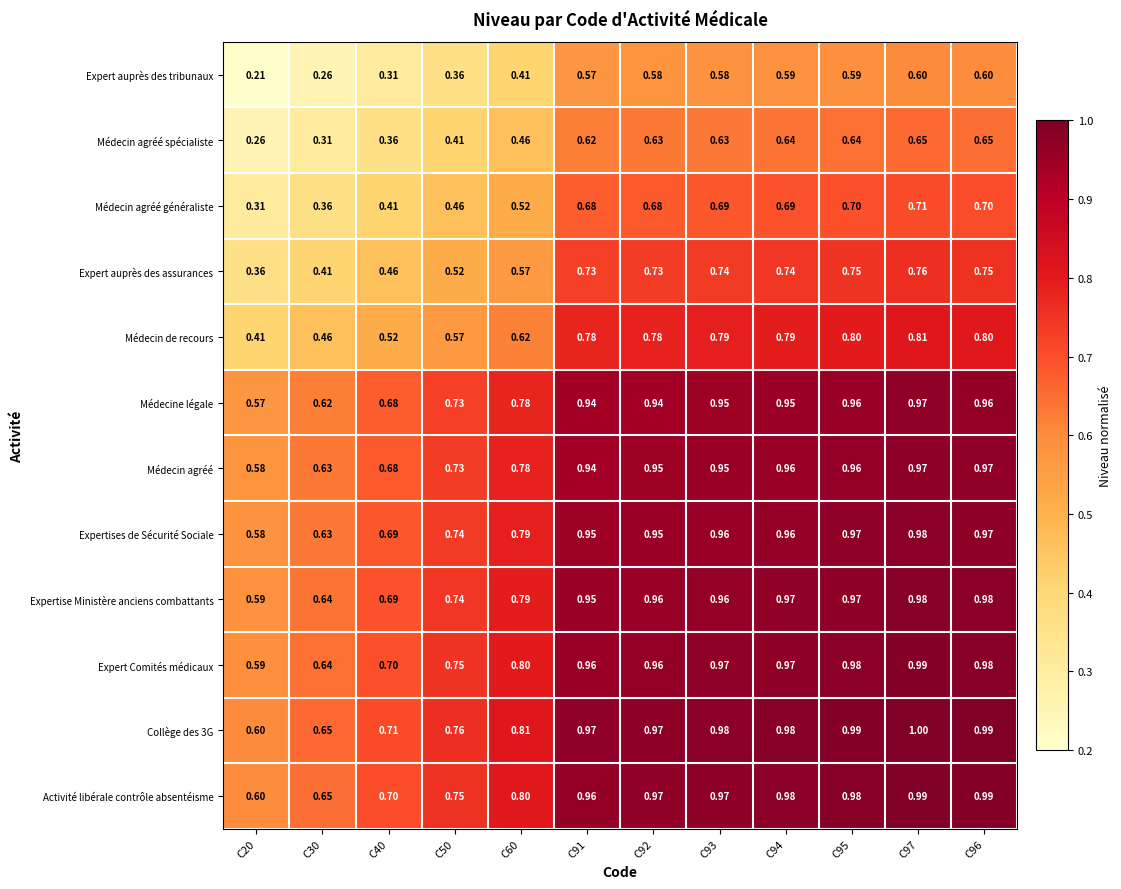

How many distinct data groups are displayed?

12